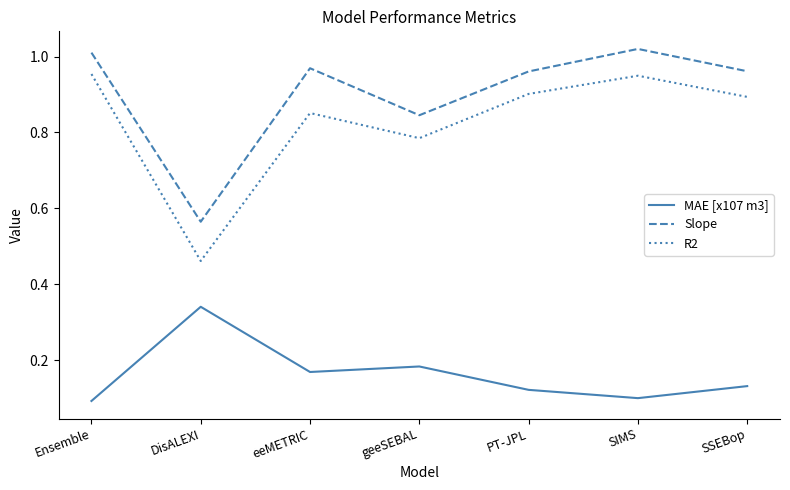

What position from the right is eeMETRIC?

5